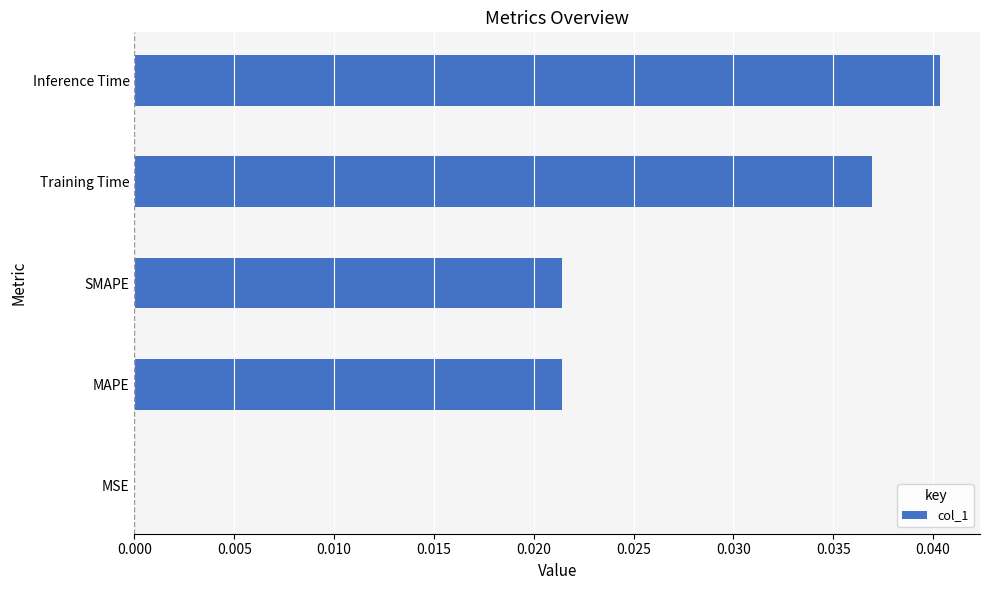

Are the bars grouped side by side (vs. stacked)?

No